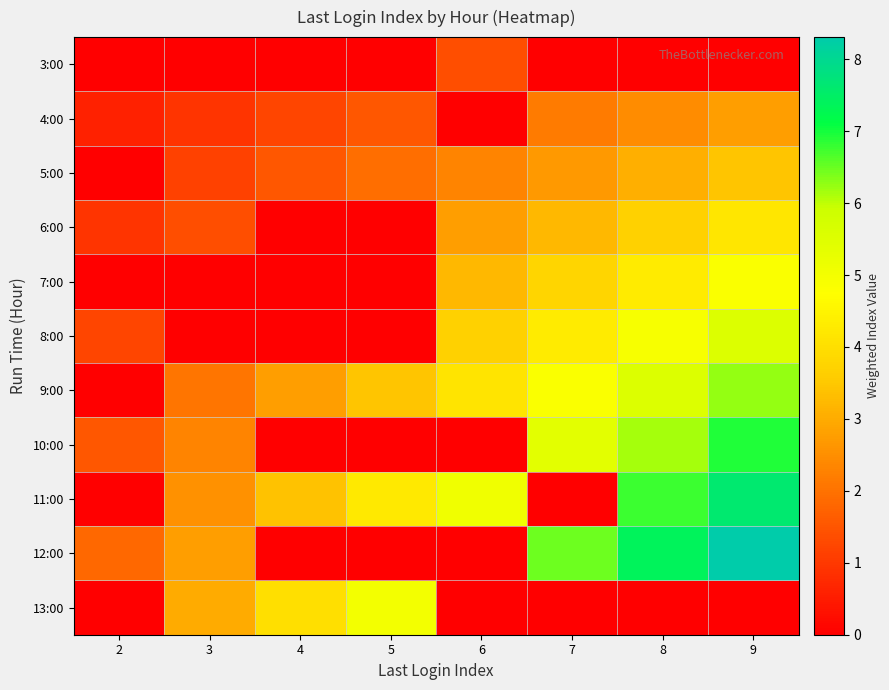

At how many categories does at least one series exceed 0?

8